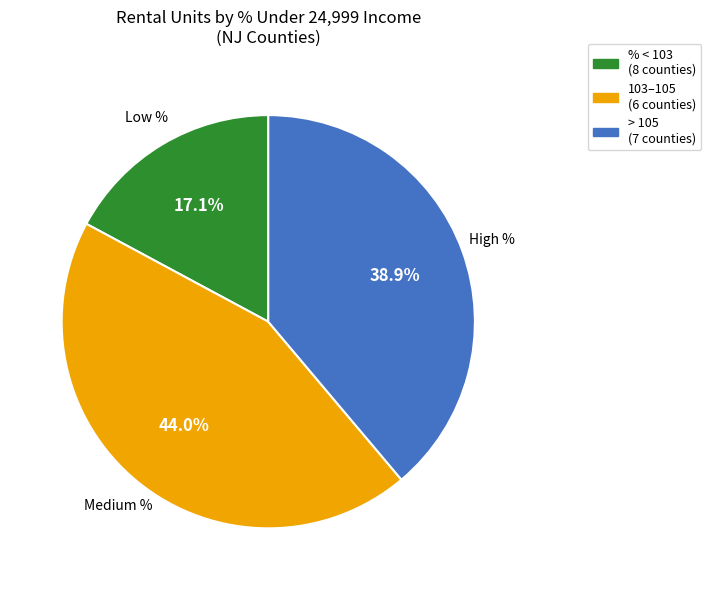

Does any single category account for the majority?

No